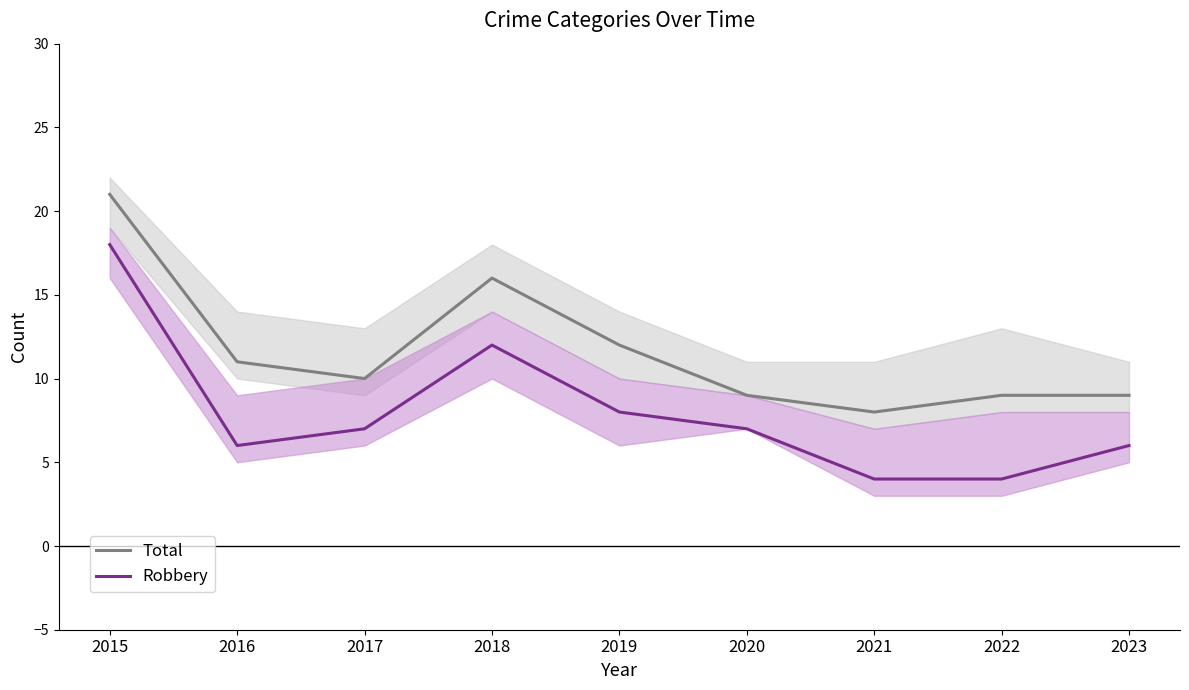

True or false: Robbery and Total intersect in this chart.

False